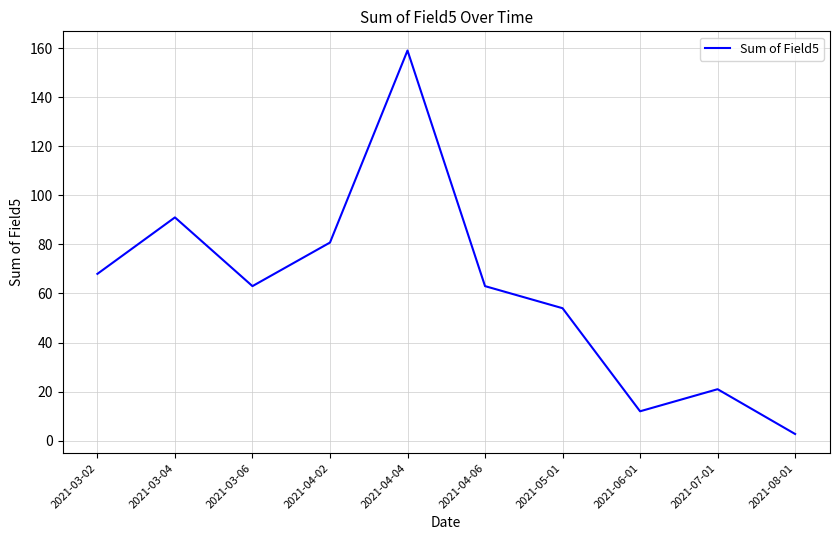

What is the difference between the values at 2021-04-06 and 2021-03-02?

5.0